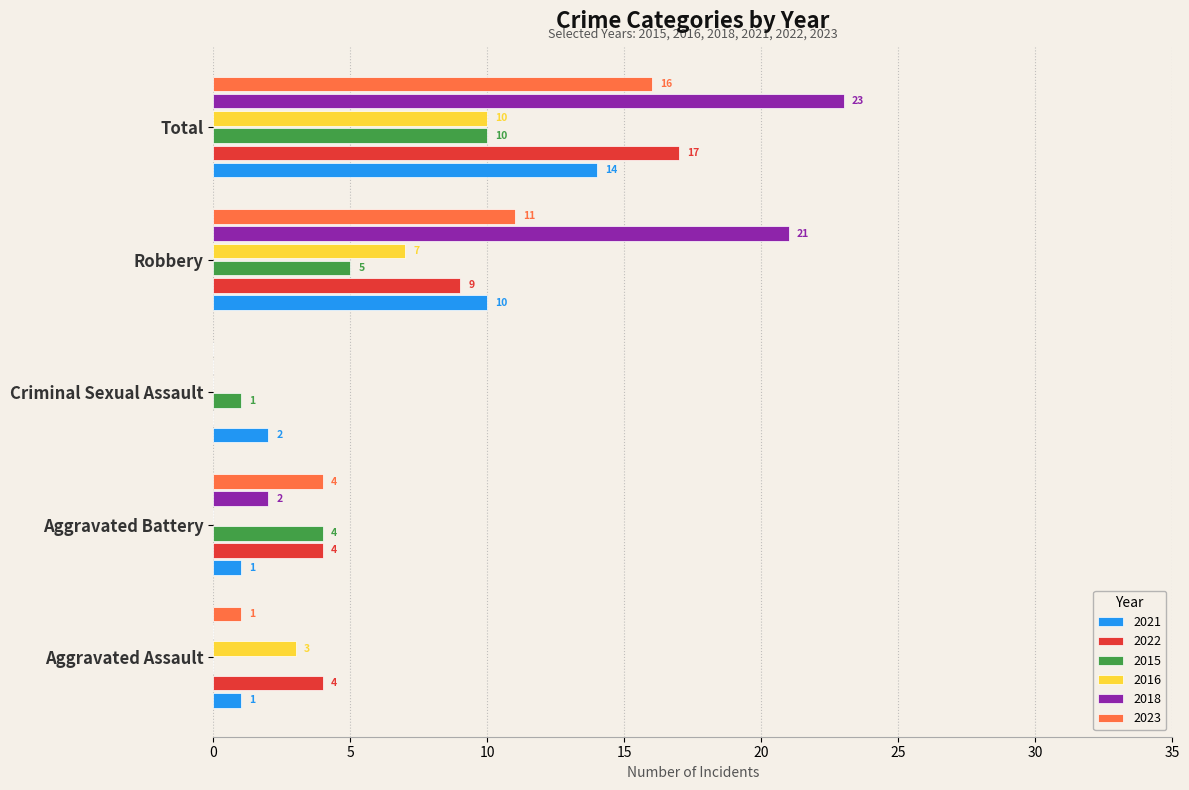

What is the sum of all 2021 values?

28